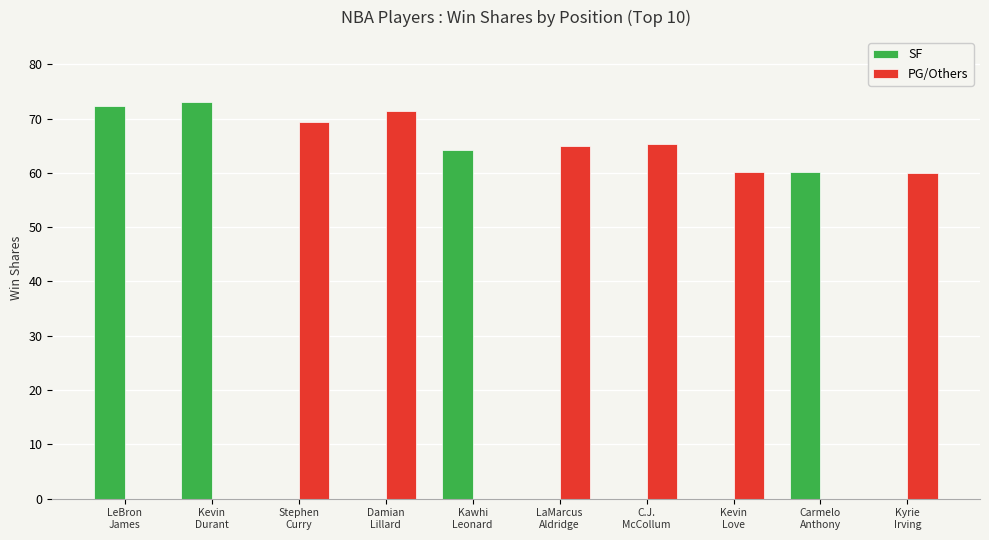

What is the sum of all SF values?

269.8